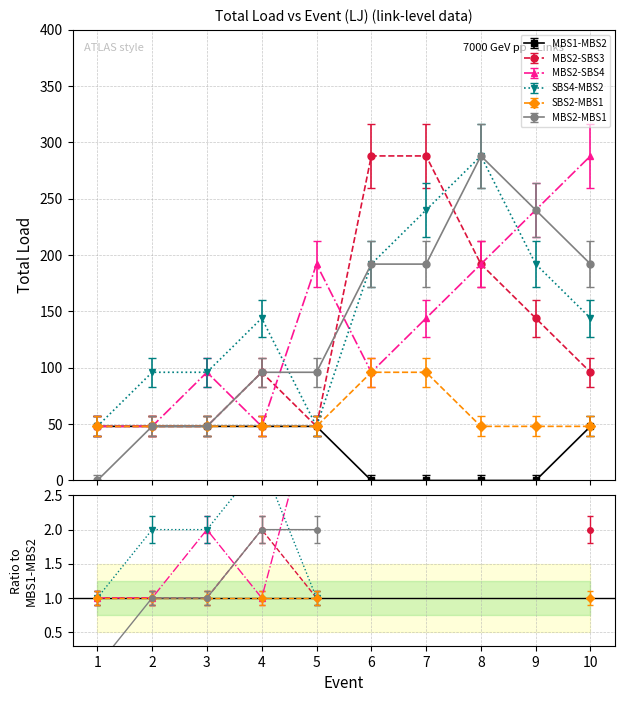

What is the approximate value of MBS2-SBS3 at 8?

192.0